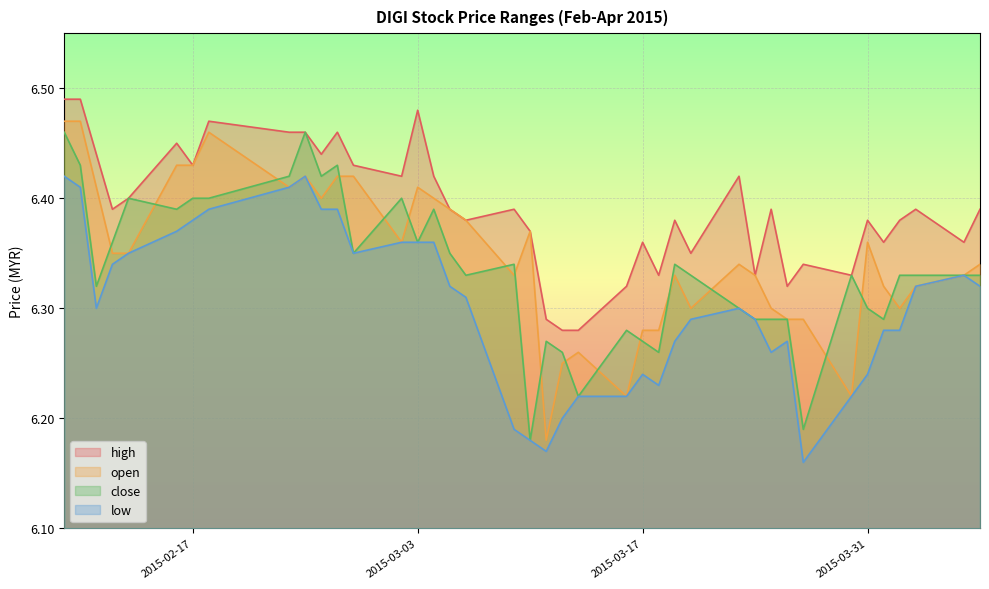

Where is high nearest to the value 6?

2015-03-12